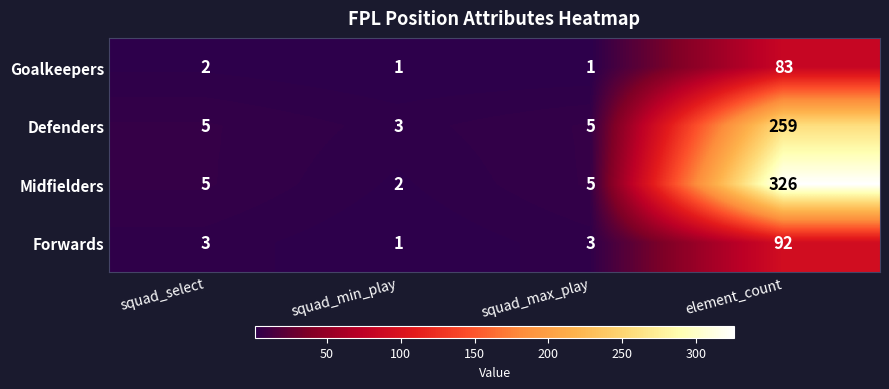

At which category is the sum across all series the highest?

element_count